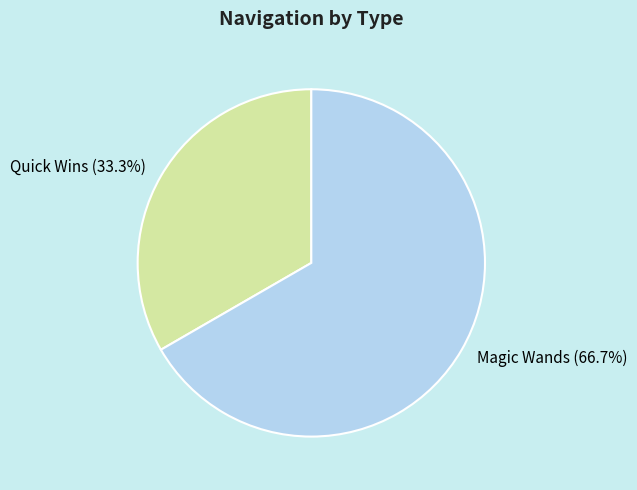

What is the ratio of the value at Magic Wands to the value at Quick Wins?

2.0